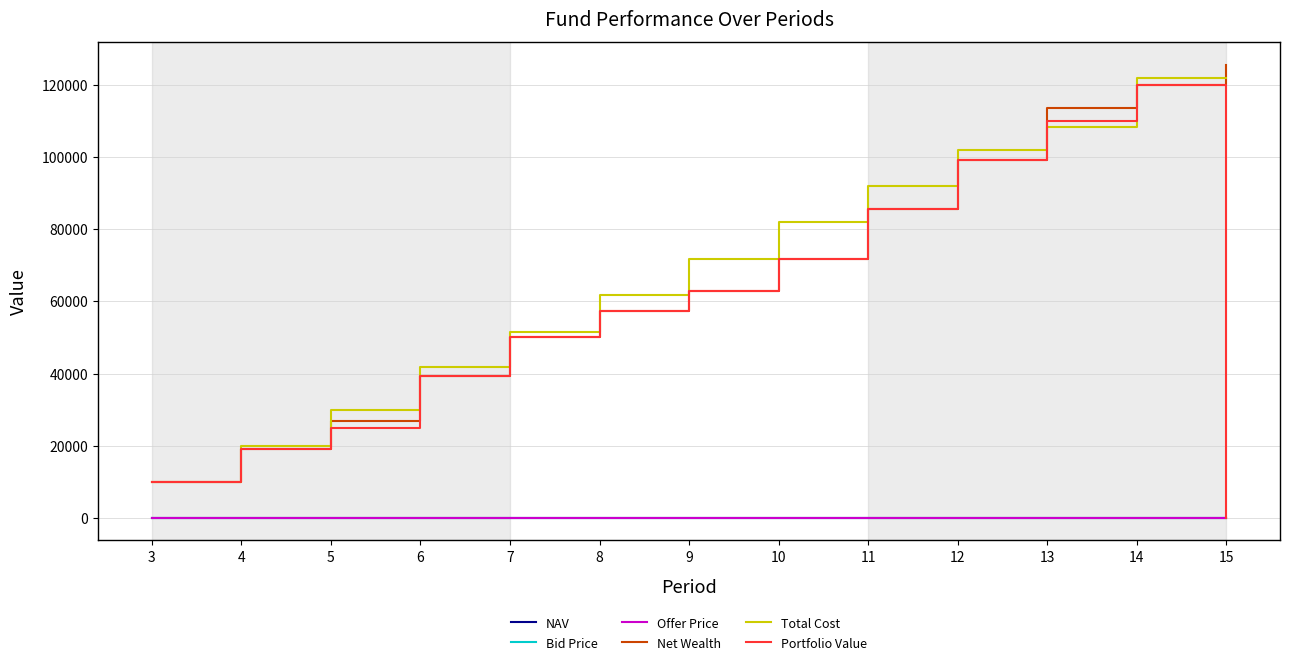

Which series ends up on top after the final intersection of Portfolio Value and Net Wealth?

Net Wealth